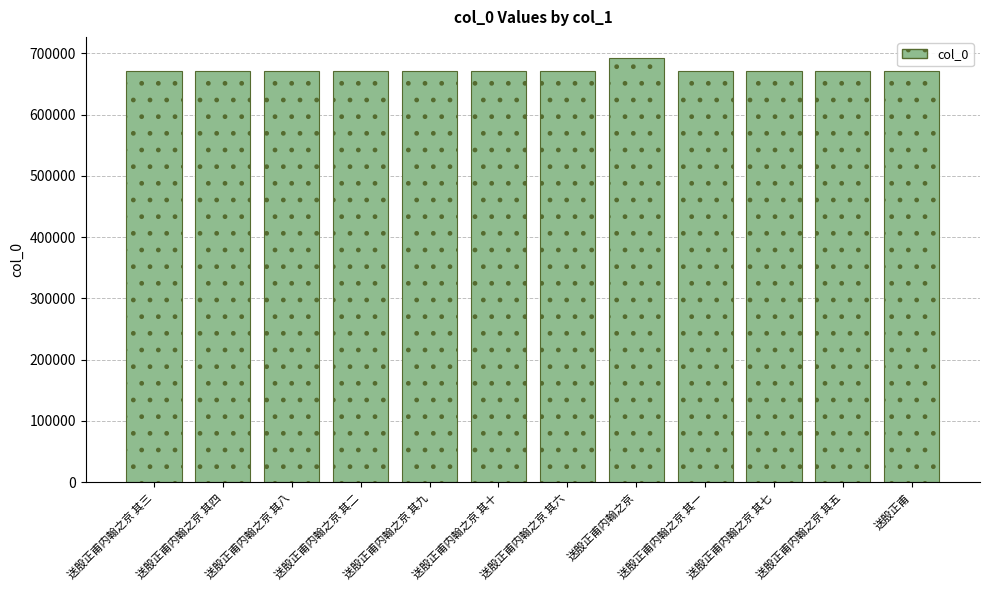

At which label does the data first exceed 670938?

送殷正甫内翰之京 其八